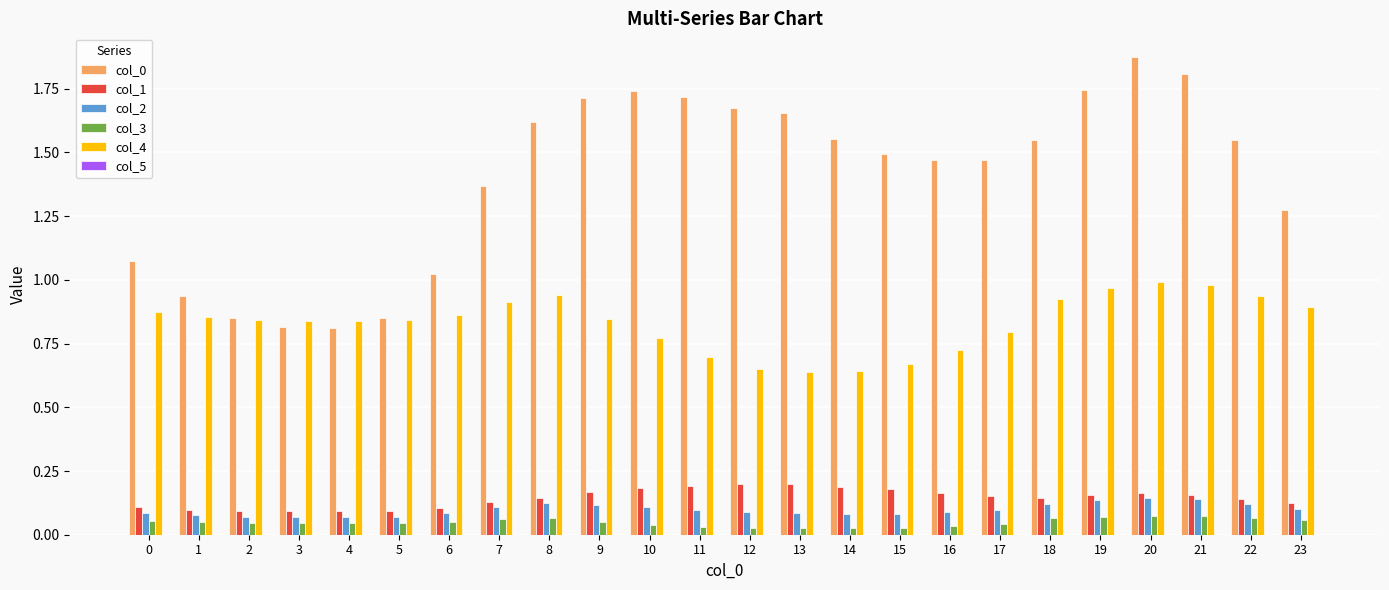

Are the bars grouped side by side (vs. stacked)?

Yes